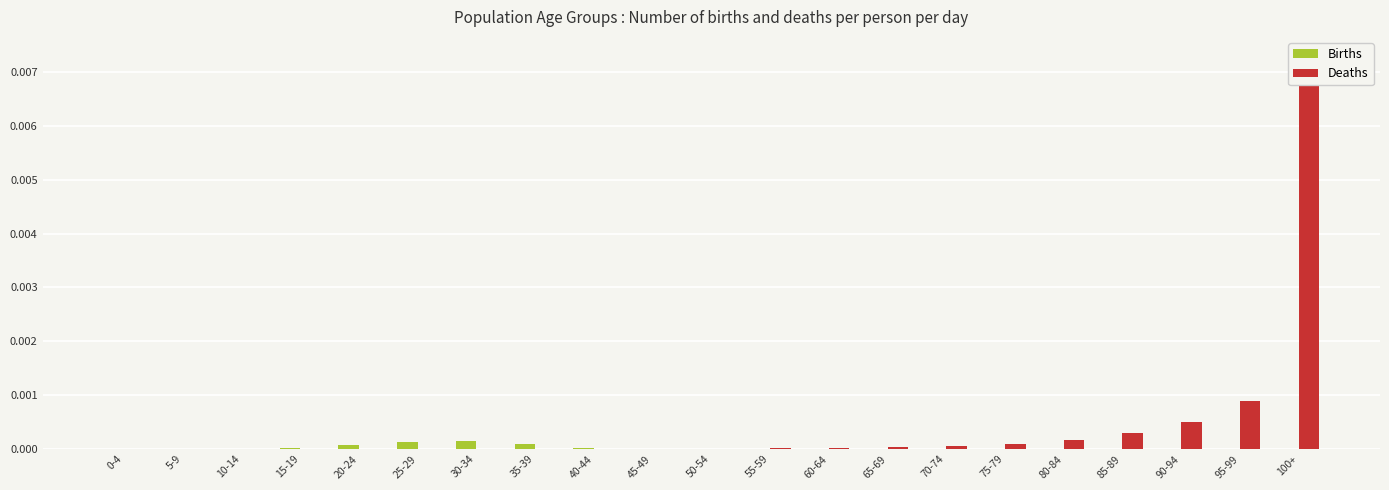

The Deaths series shows 0.0 at 95-99. True or false?

False